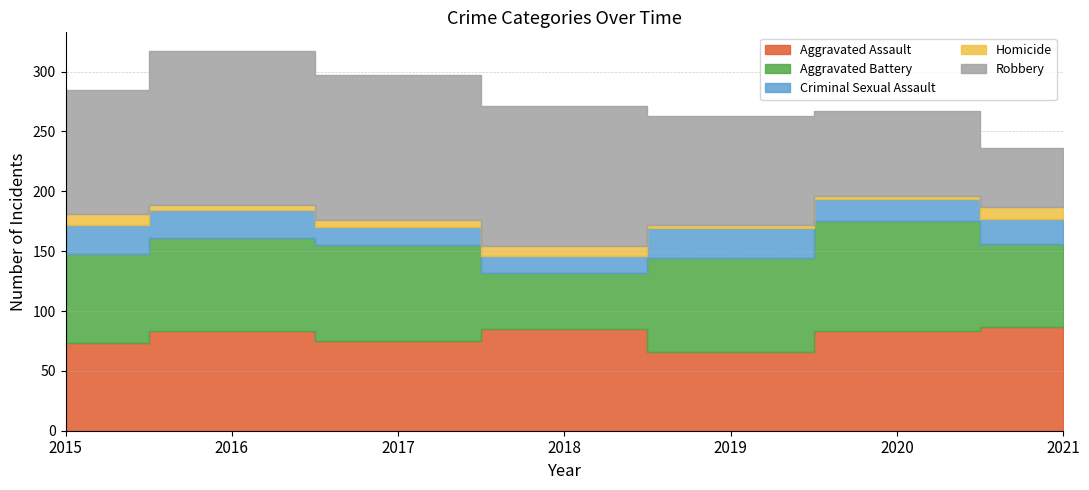

True or false: Criminal Sexual Assault has a value of 24 at 2015.

True